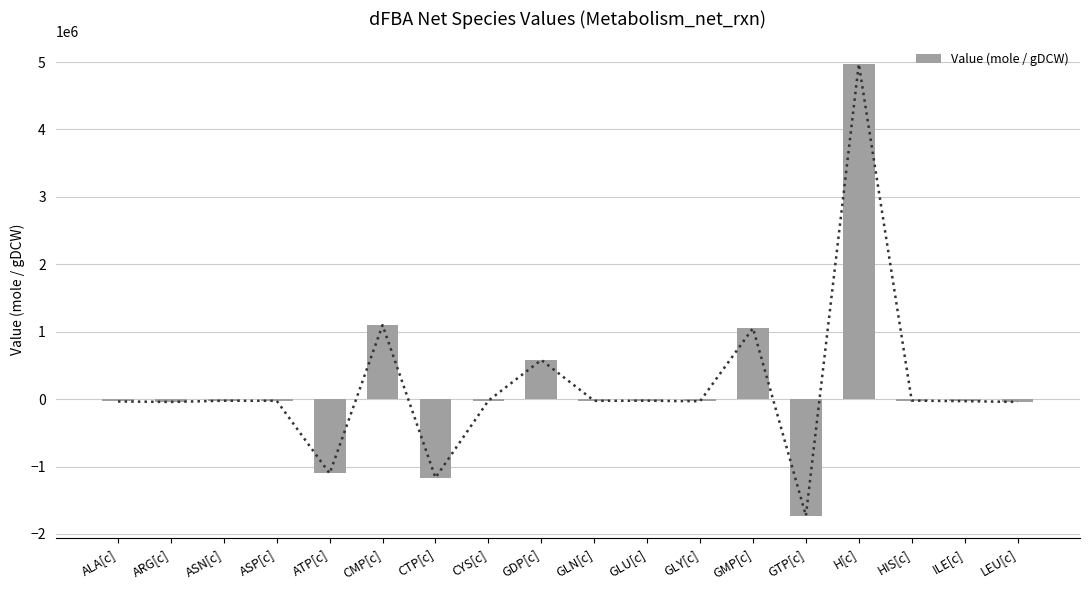

What is the value of the 3rd bar from the left?

-23190.4